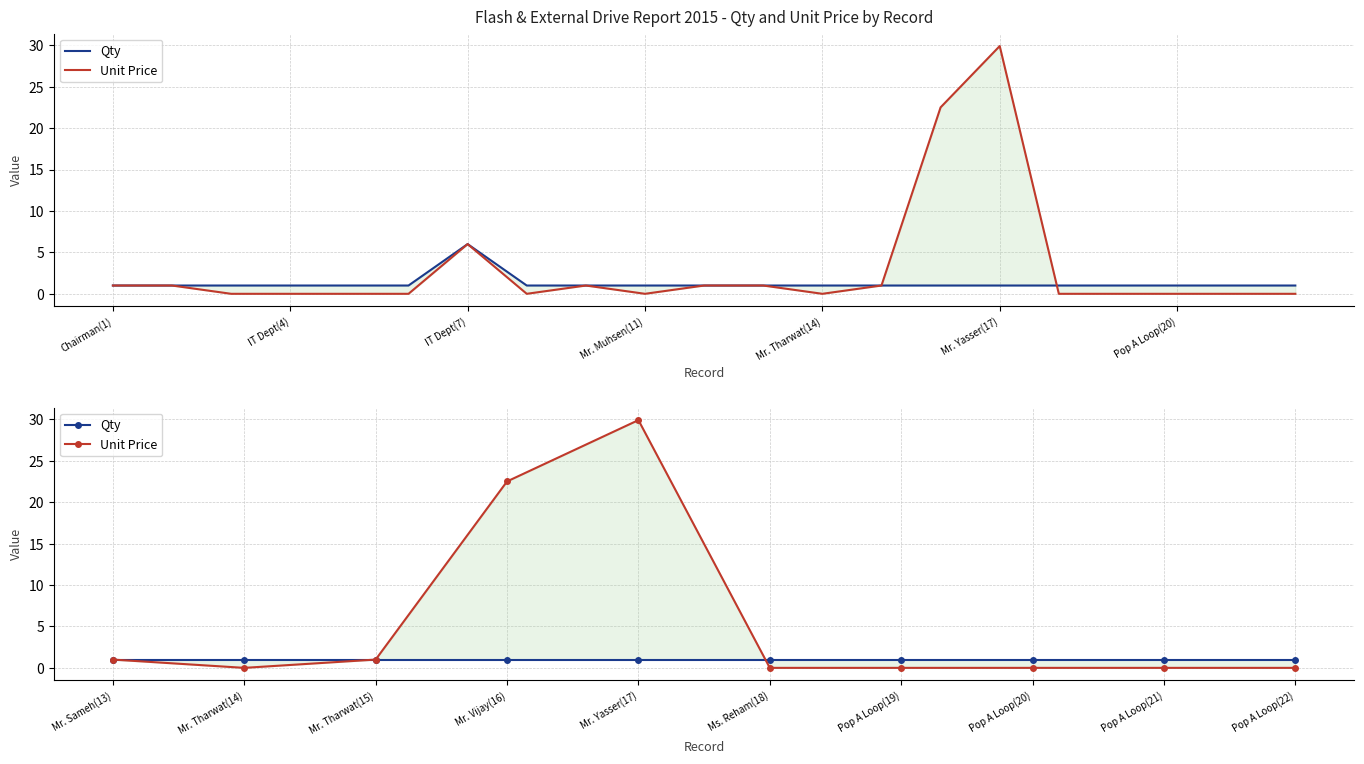

Does the chart display data point markers on the line(s)?

No